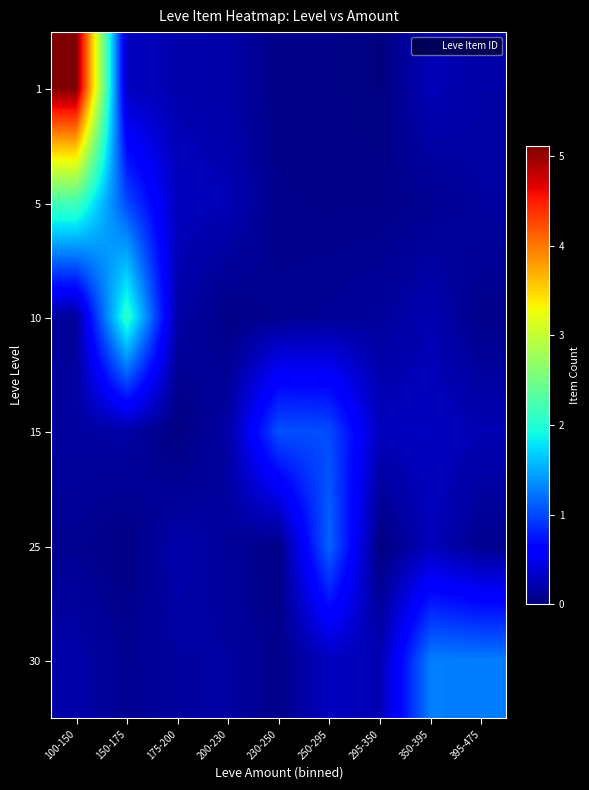

How many data points does each series have?

9